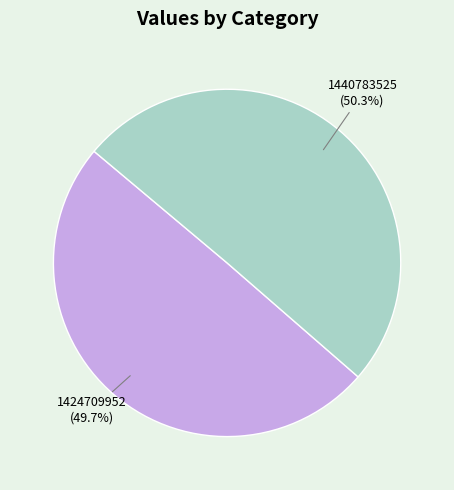

Is 1440783525 the majority of the pie?

Yes